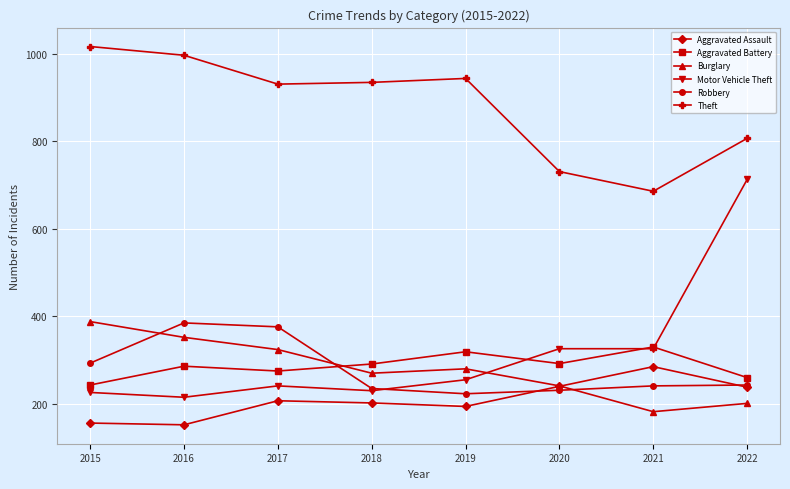

Where does the Burglary series first go above 280?

2015